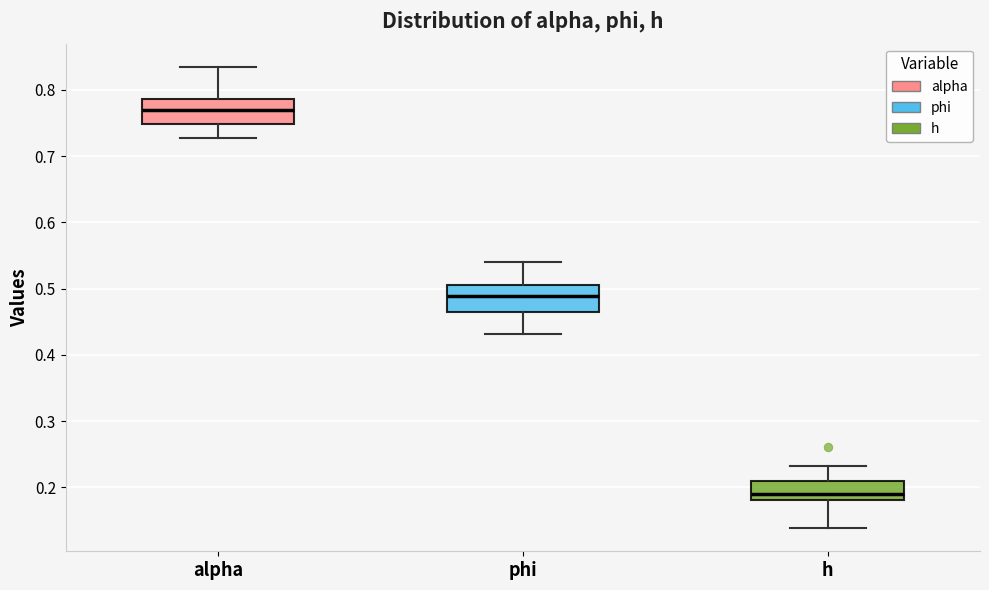

Which box's median line is the highest?

alpha